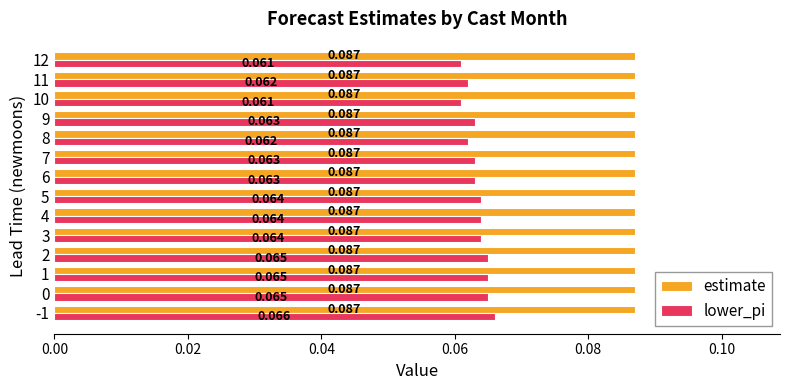

Which series has the widest spread of values?

lower_pi